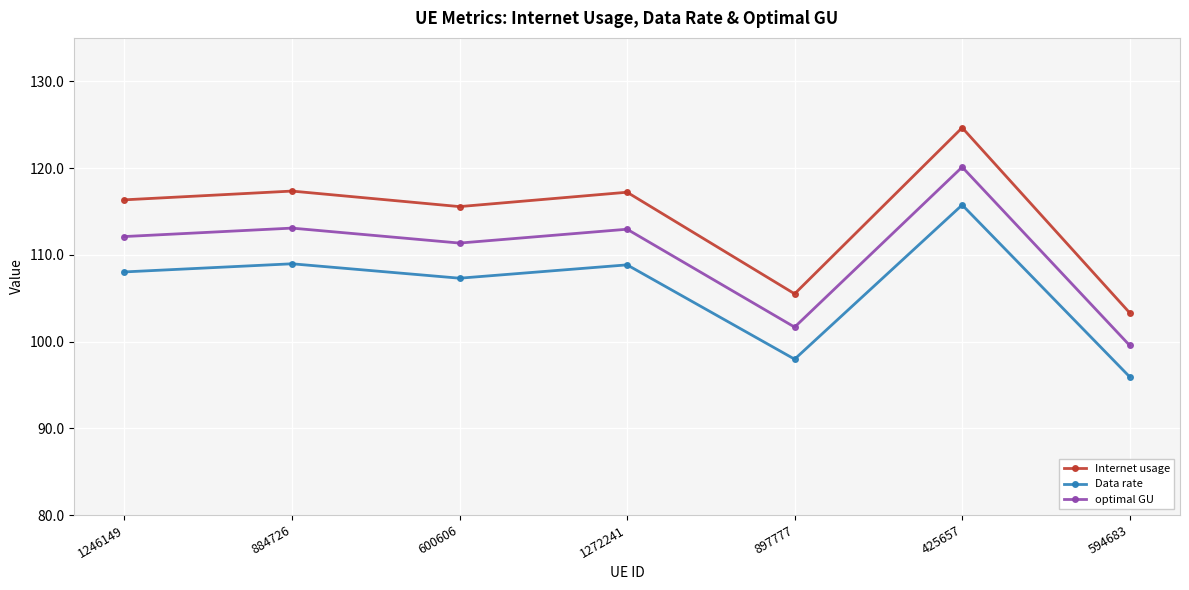

True or false: optimal GU and Internet usage cross at least once.

False